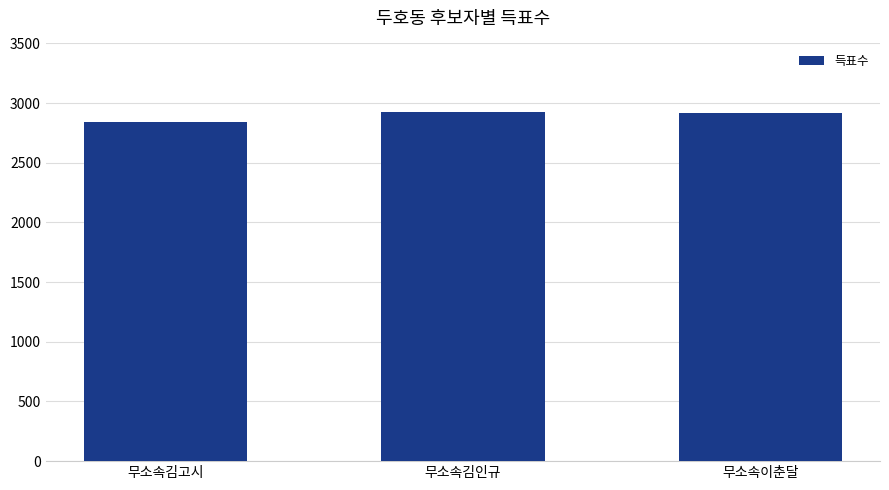

Where does the data first go above 2914?

무소속김인규